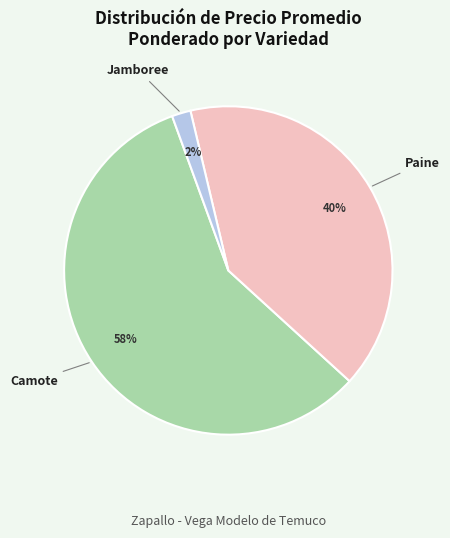

How many segments does this pie chart have?

3